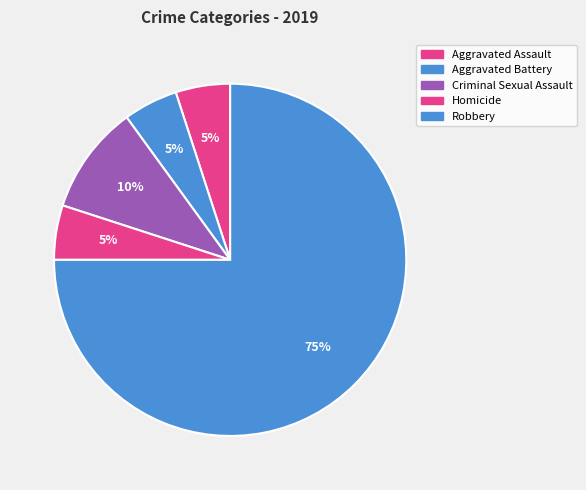

Count the number of slices in the pie.

5